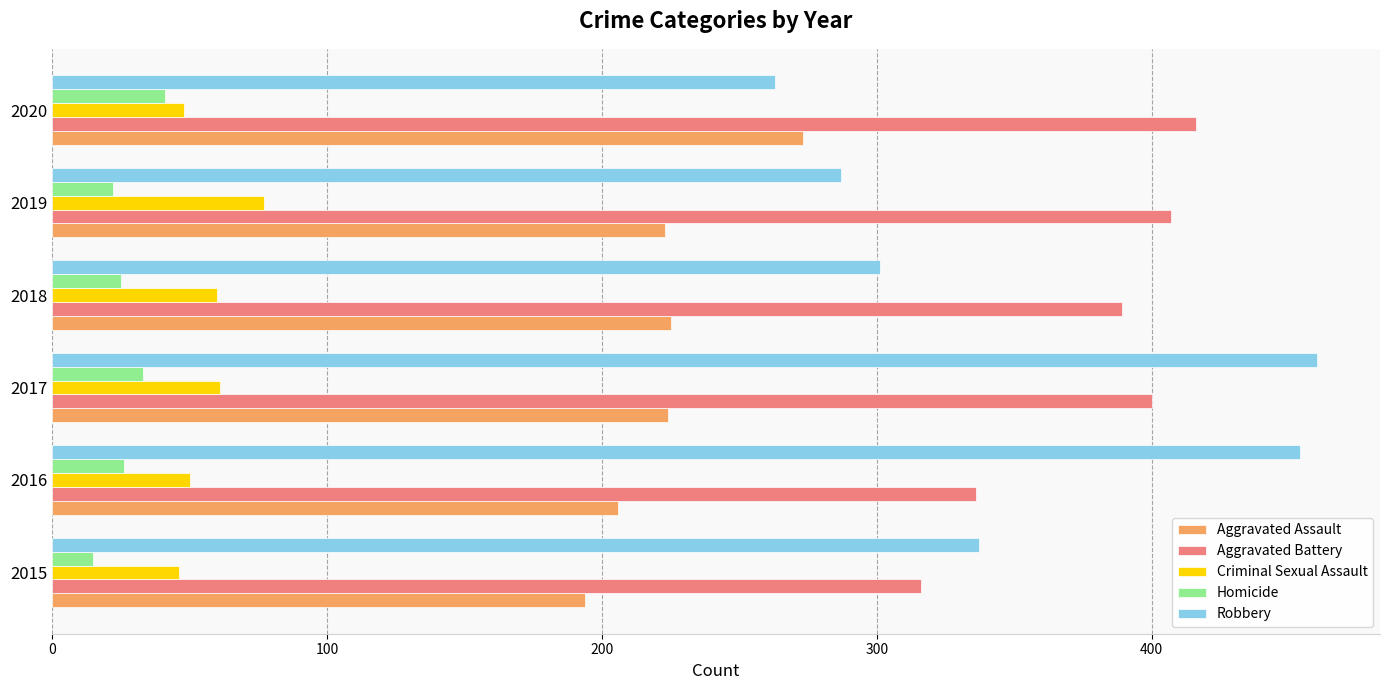

What is the difference between the second highest and second lowest values in the Homicide series?

11